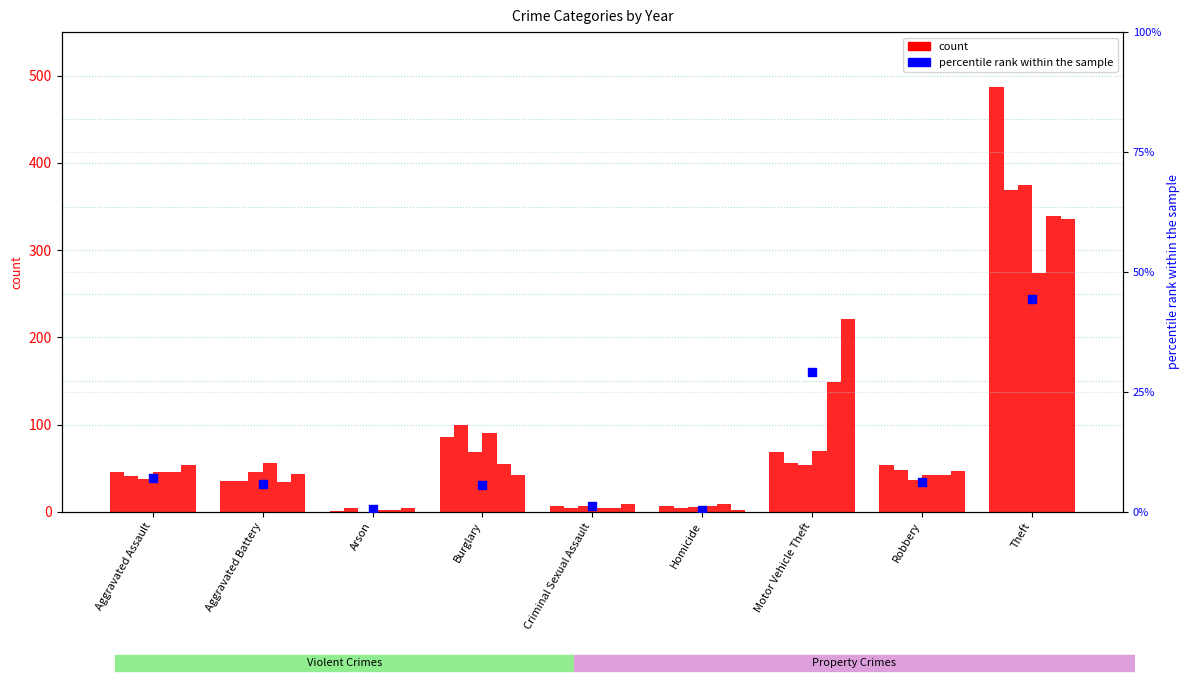

Which has a higher value, Burglary or Theft?

Theft